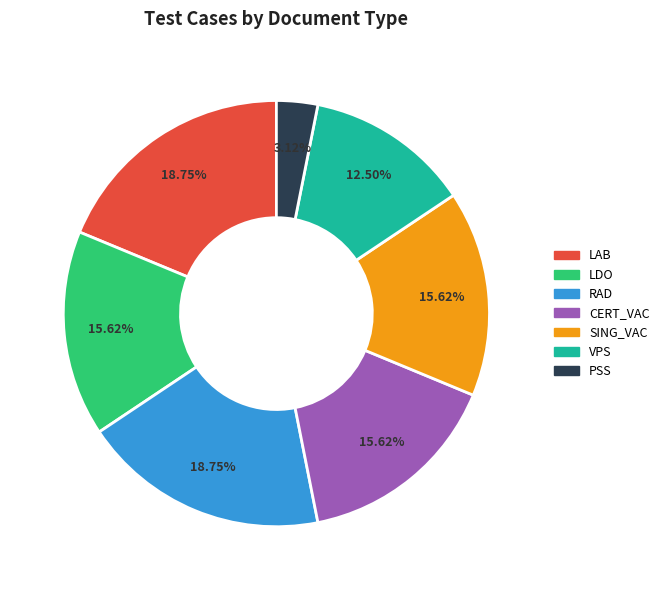

To the nearest percent, what is the difference between the largest and smallest slice percentages?

16%